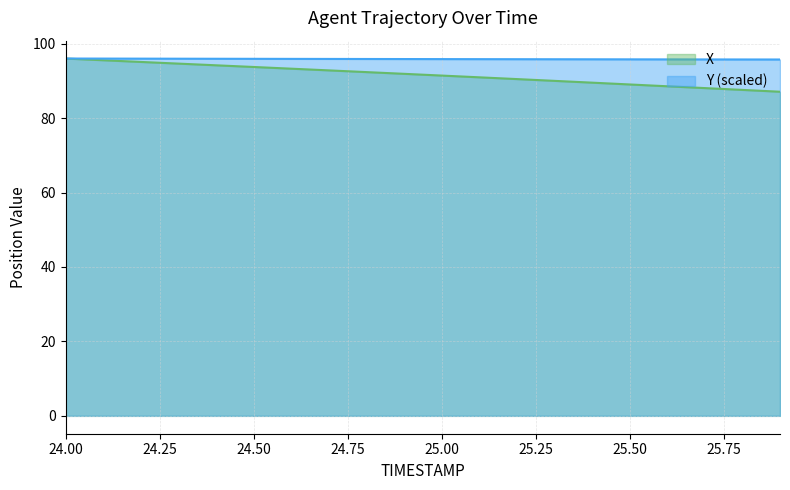

What is the value of the X point at the 11th from the left?

91.4